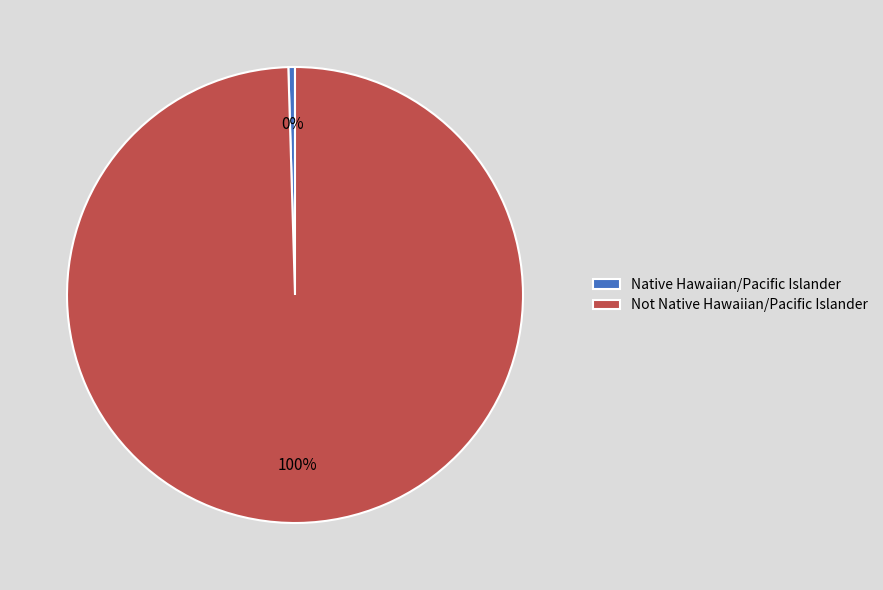

Combined, do Native Hawaiian/Pacific Islander and Not Native Hawaiian/Pacific Islander account for over 50%?

Yes